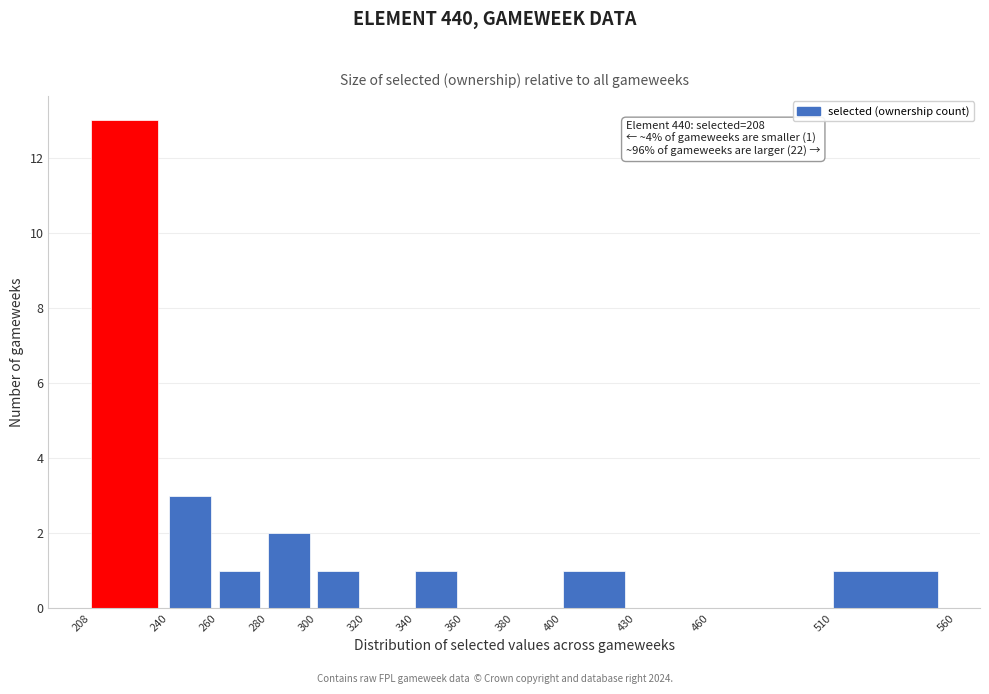

Over which range of the x-axis is the bar tallest?

208 to 240